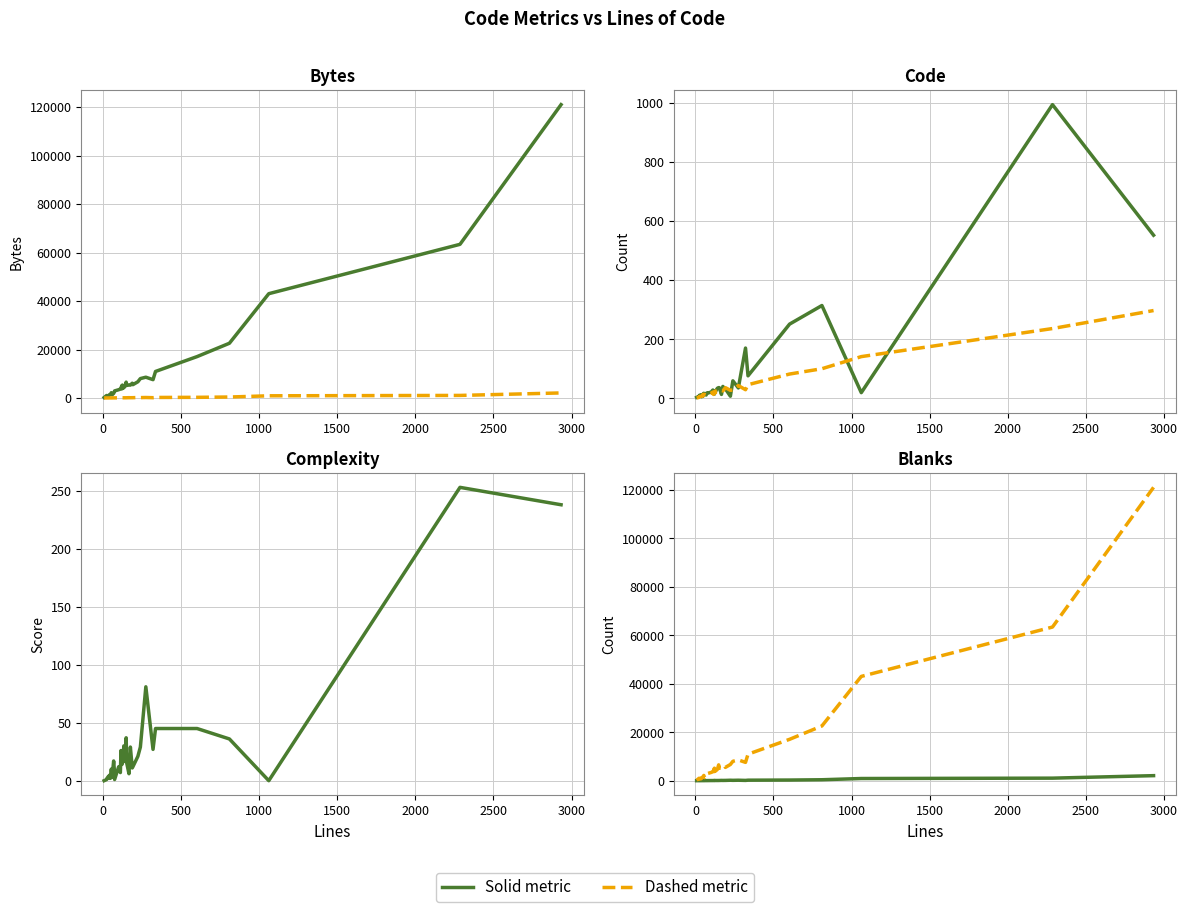

What is the difference between the second highest and second lowest values in the Solid series?

1046